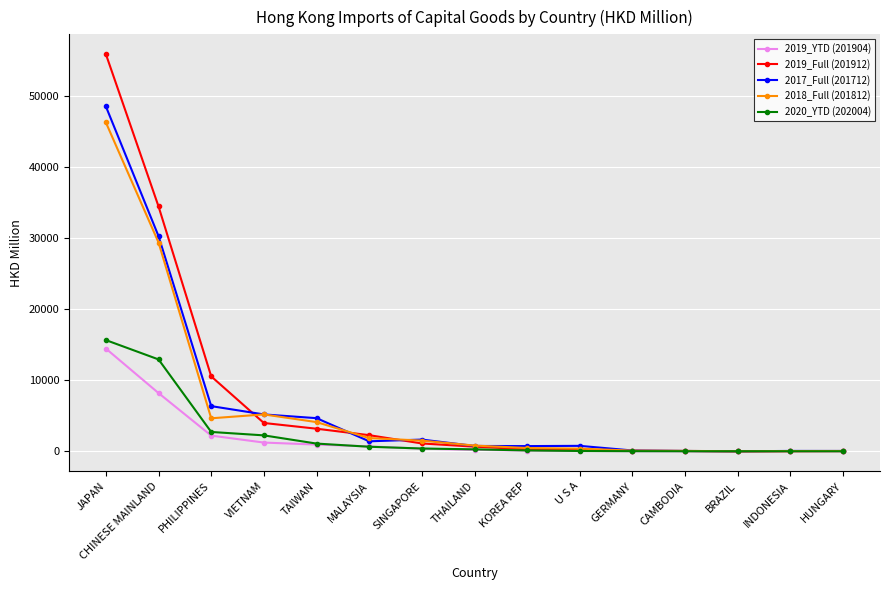

Where does the 2017_Full (201712) series first go above 772?

JAPAN